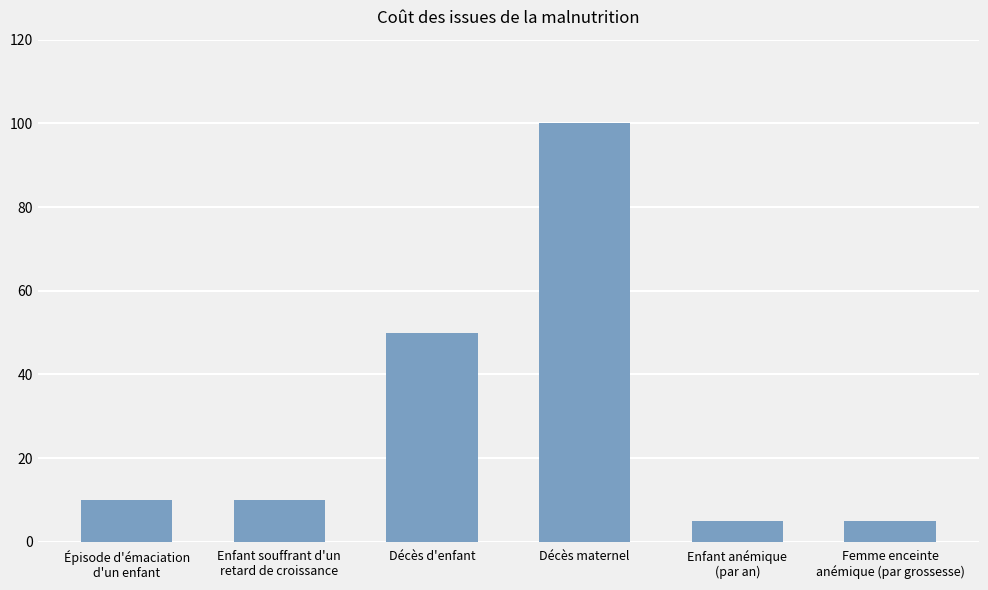

Reading left to right, extract all data points from this chart.

Épisode d'émaciation
d'un enfant=10	Enfant souffrant d'un
retard de croissance=10	Décès d'enfant=50	Décès maternel=100	Enfant anémique
(par an)=5	Femme enceinte
anémique (par grossesse)=5